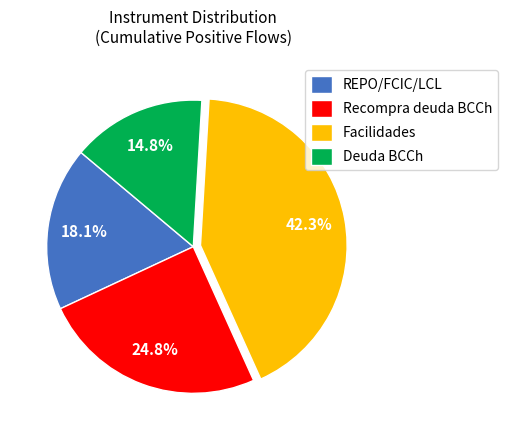

How many segments does this pie chart have?

4